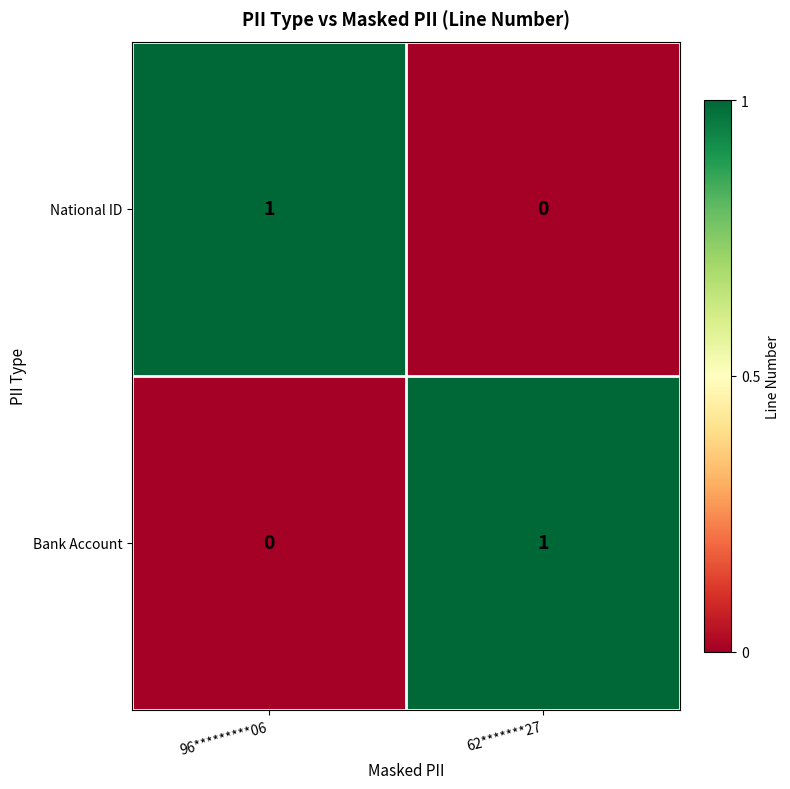

How many categories are shown in the chart?

2